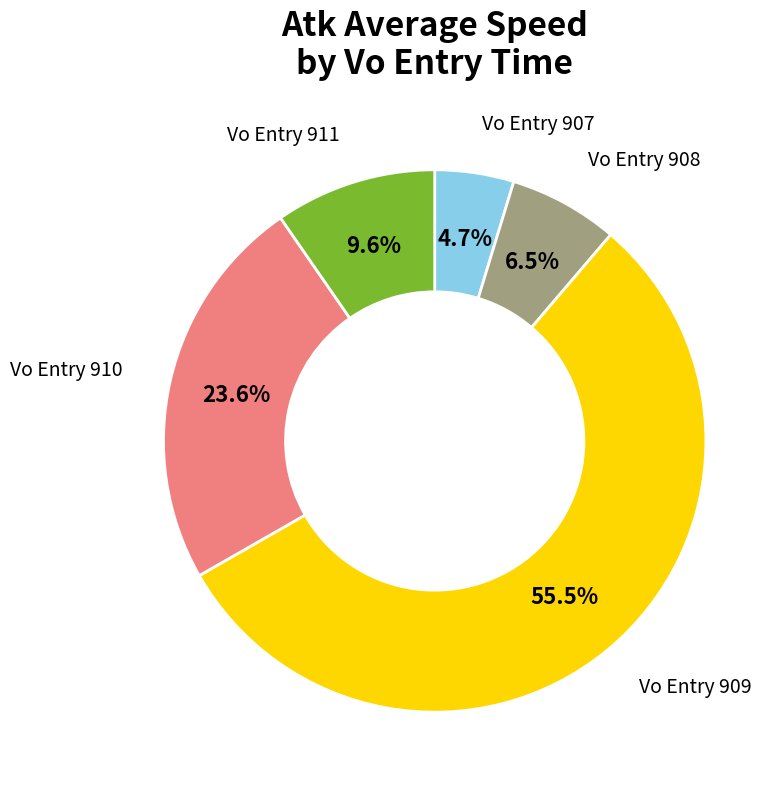

Rank the categories by value from highest to lowest.

Vo Entry 909, Vo Entry 910, Vo Entry 911, Vo Entry 908, Vo Entry 907